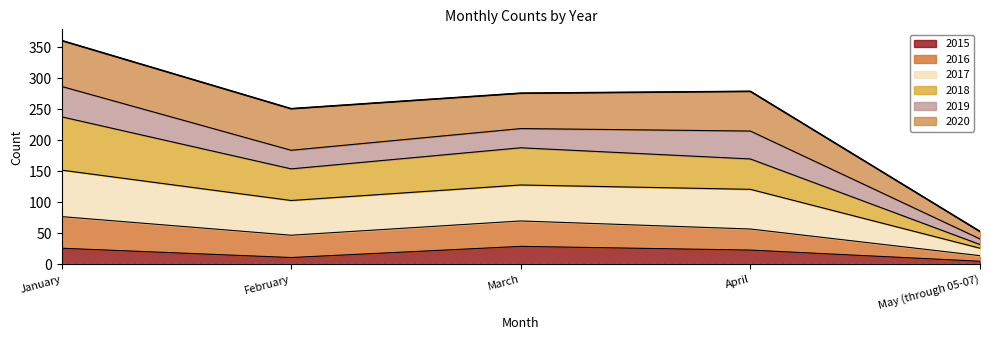

What is the minimum value for 2015?

5